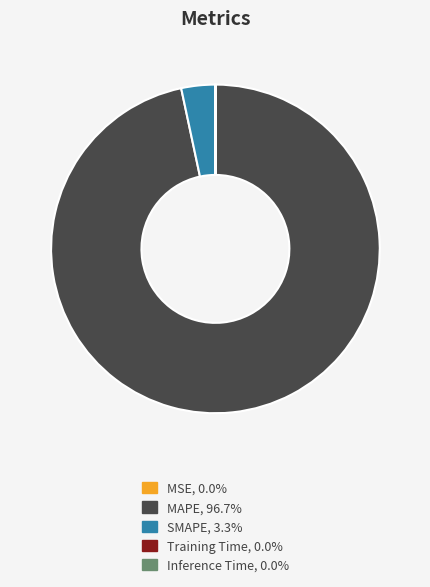

Is there a majority slice in this chart?

Yes